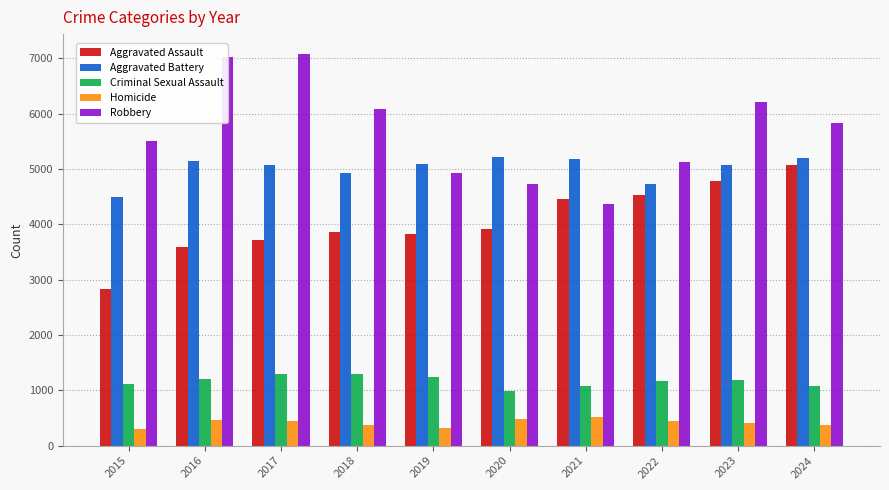

The Robbery series shows 6689 at 2020. True or false?

False